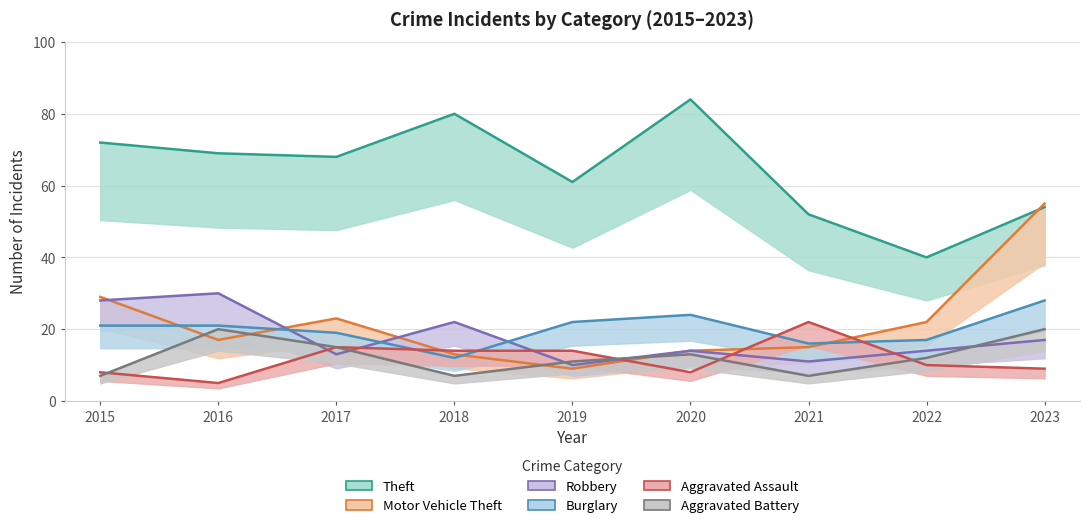

Reading left to right, transcribe all the data shown in this chart.

Theft: 72	69	68	80	61	84	52	40	54
Motor Vehicle Theft: 29	17	23	13	9	14	15	22	55
Robbery: 28	30	13	22	10	14	11	14	17
Burglary: 21	21	19	12	22	24	16	17	28
Aggravated Assault: 8	5	15	14	14	8	22	10	9
Aggravated Battery: 7	20	15	7	11	13	7	12	20